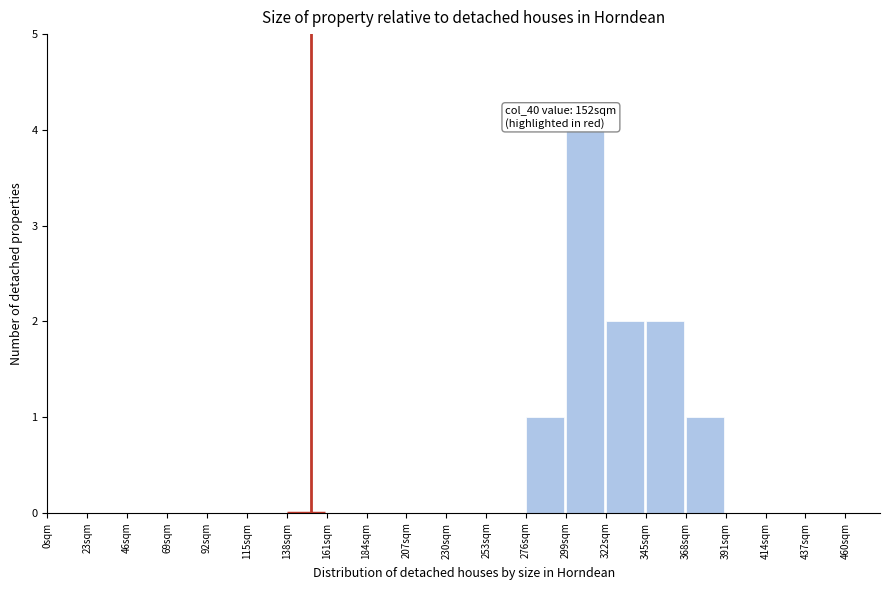

Over which range of the x-axis is the bar tallest?

299 to 322